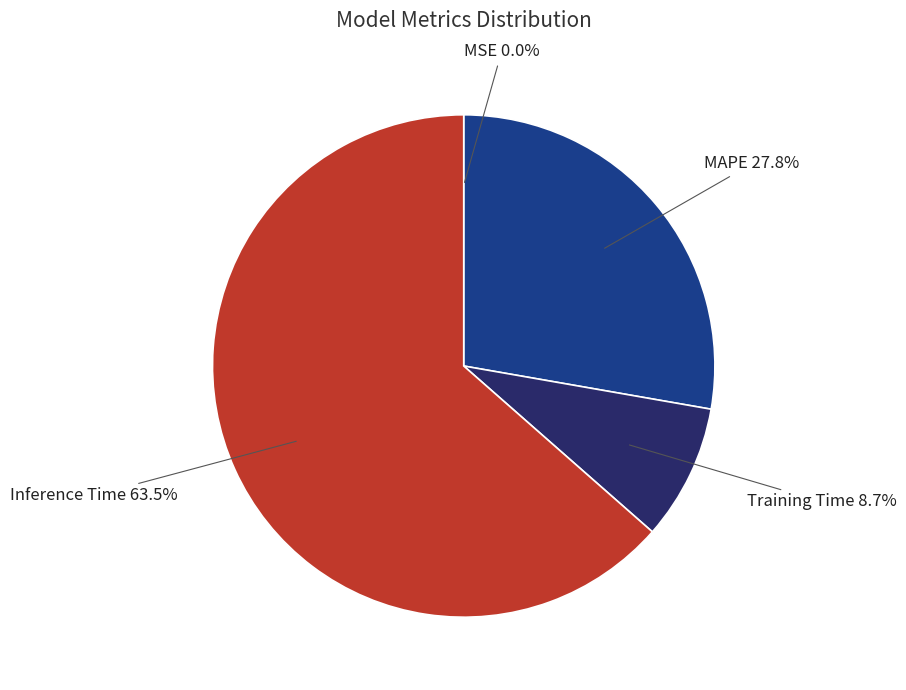

Does MAPE account for over 50% of the chart?

No